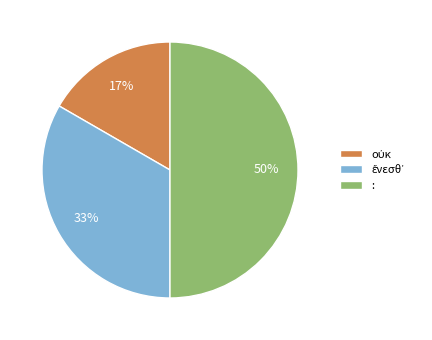

To the nearest percent, what portion does : represent?

50%